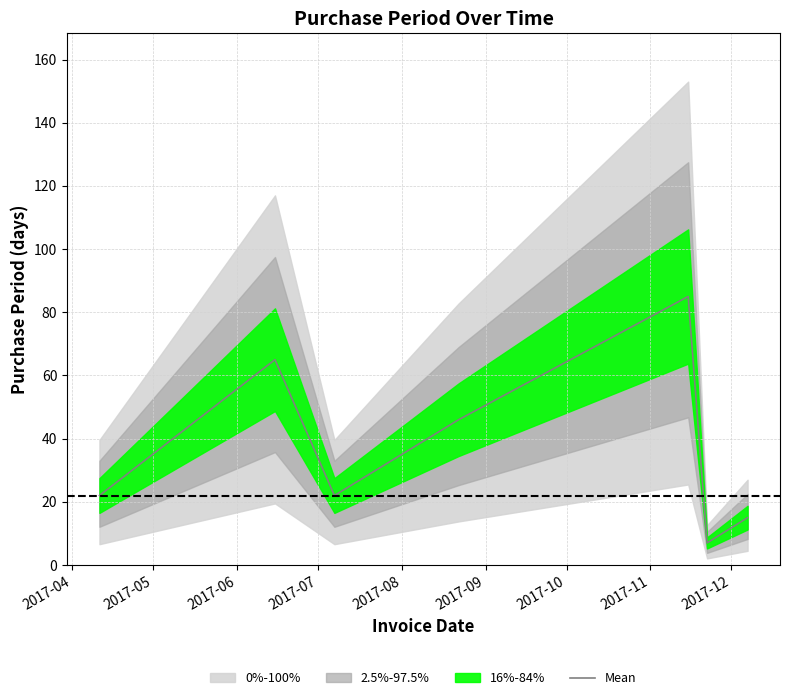

What is the highest value of the Mean series?

85